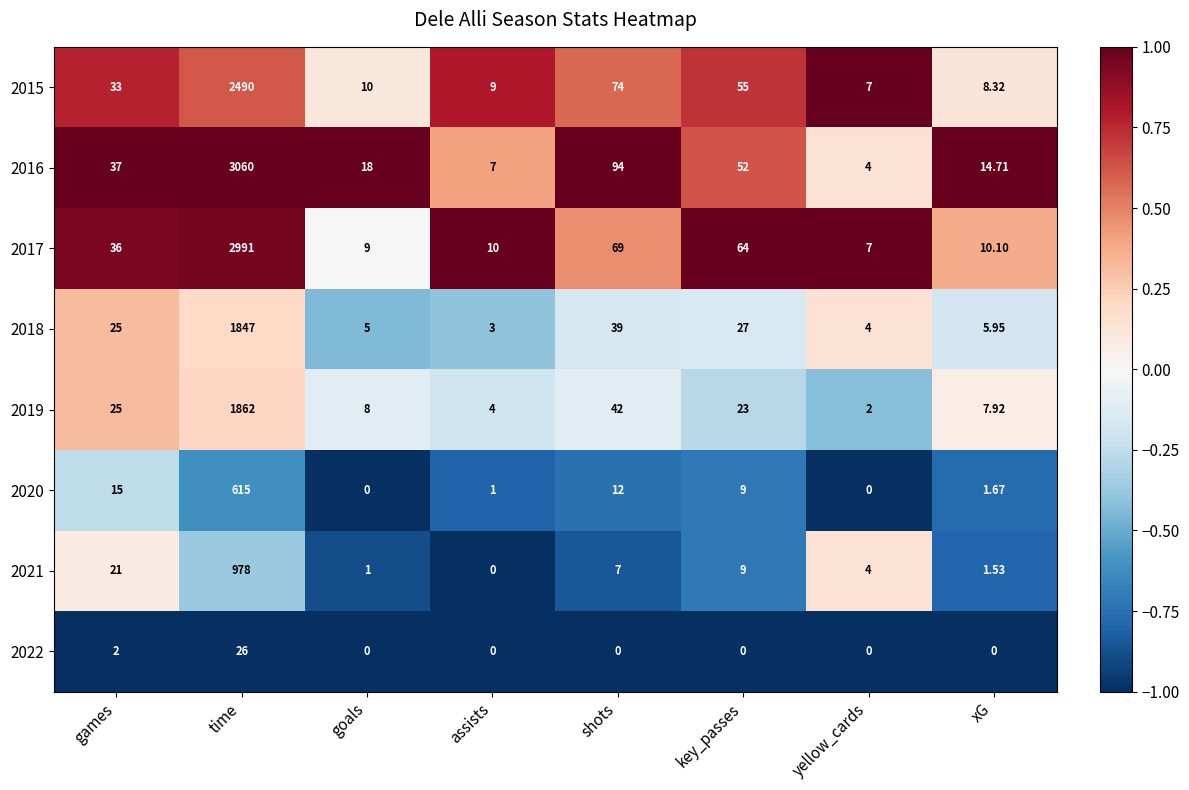

How many categories are shown in the chart?

8